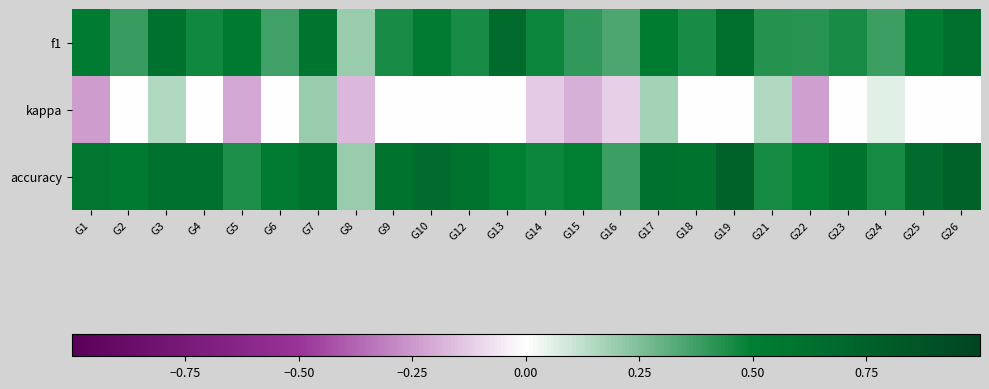

Reading left to right, list all the values displayed in this chart.

f1: G1=0.5	G2=0.4	G3=0.6	G4=0.5	G5=0.5	G6=0.4	G7=0.6	G8=0.2	G9=0.5	G10=0.5	G12=0.5	G13=0.7	G14=0.5	G15=0.4	G16=0.3	G17=0.5	G18=0.5	G19=0.6	G21=0.4	G22=0.4	G23=0.5	G24=0.4	G25=0.5	G26=0.6
kappa: G1=-0.2	G2=0.0	G3=0.2	G4=0.0	G5=-0.2	G6=0.0	G7=0.2	G8=-0.2	G9=0.0	G10=0.0	G12=0.0	G13=0.0	G14=-0.1	G15=-0.2	G16=-0.1	G17=0.2	G18=0.0	G19=0.0	G21=0.2	G22=-0.2	G23=0.0	G24=0.1	G25=0.0	G26=0.0
accuracy: G1=0.6	G2=0.5	G3=0.6	G4=0.6	G5=0.4	G6=0.5	G7=0.6	G8=0.2	G9=0.6	G10=0.7	G12=0.6	G13=0.5	G14=0.5	G15=0.5	G16=0.4	G17=0.6	G18=0.6	G19=0.8	G21=0.5	G22=0.5	G23=0.6	G24=0.5	G25=0.7	G26=0.8